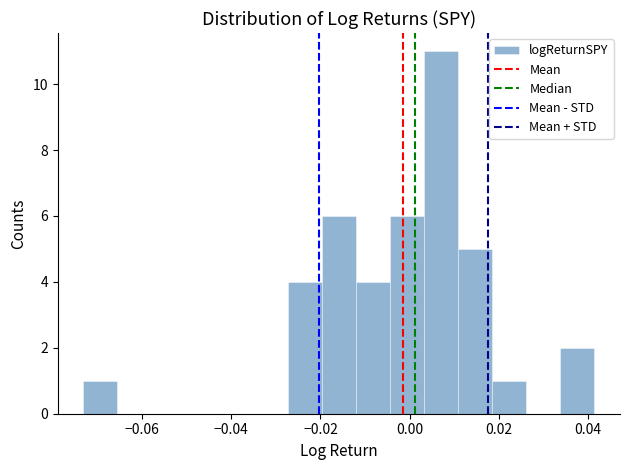

Read against the x-axis, roughly where is the centre of the tallest bar?

0.008